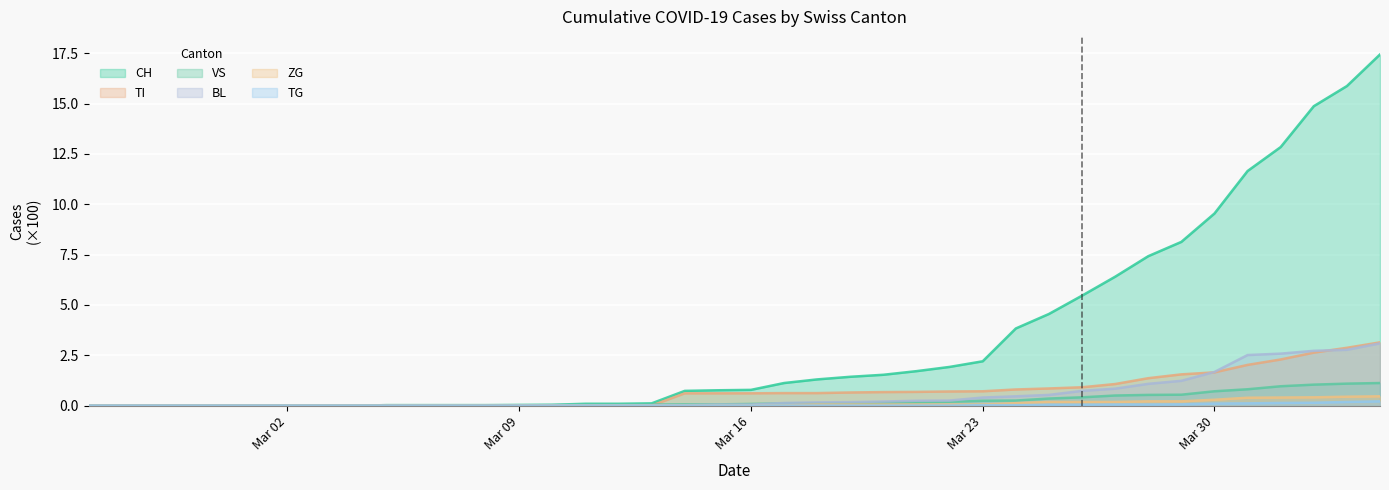

True or false: ZG has a value of 0.0 at Mar 09.

True